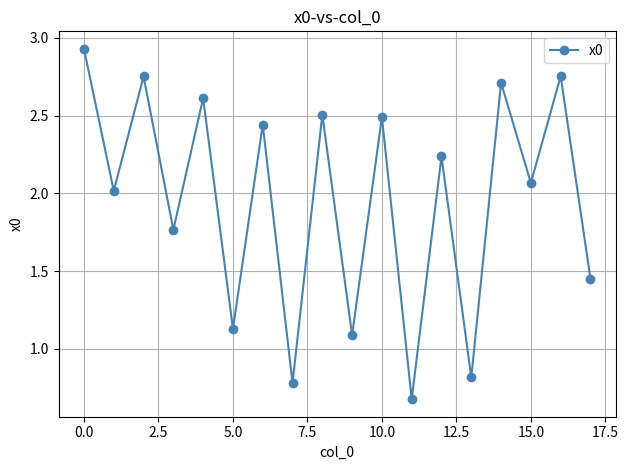

How many points are lower than both their immediate neighbors (excluding endpoints)?

8